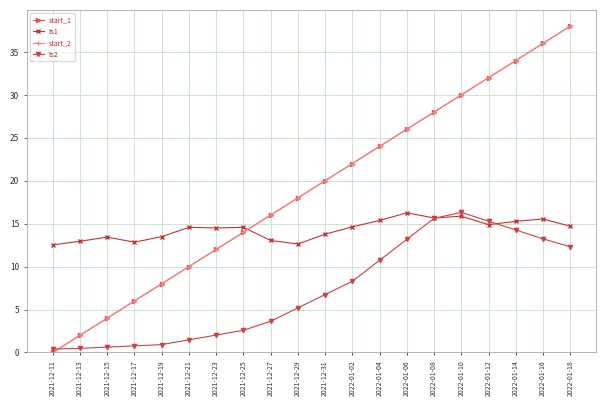

Does the chart have visible grid lines?

Yes